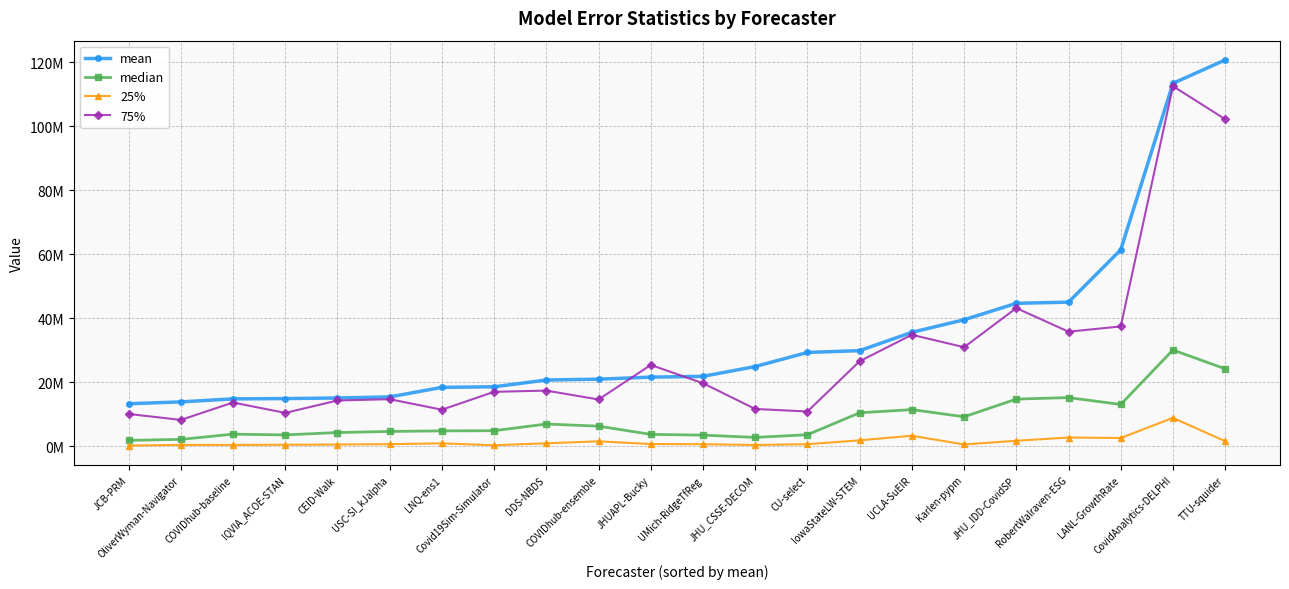

Which category has the highest value across all series?

TTU-squider